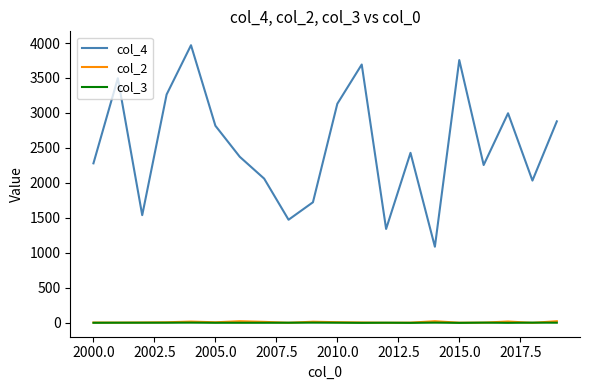

True or false: col_4 and col_3 cross at least once.

False